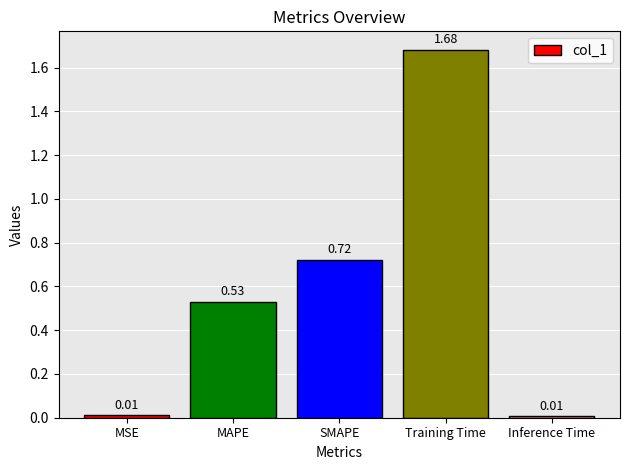

Which category has the highest value across all series?

Training Time